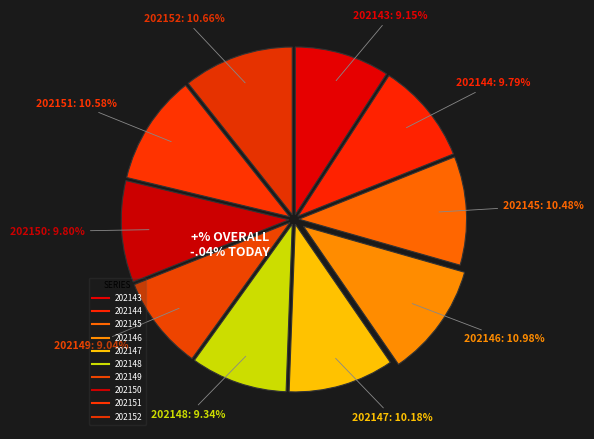

Count the number of slices in the pie.

10